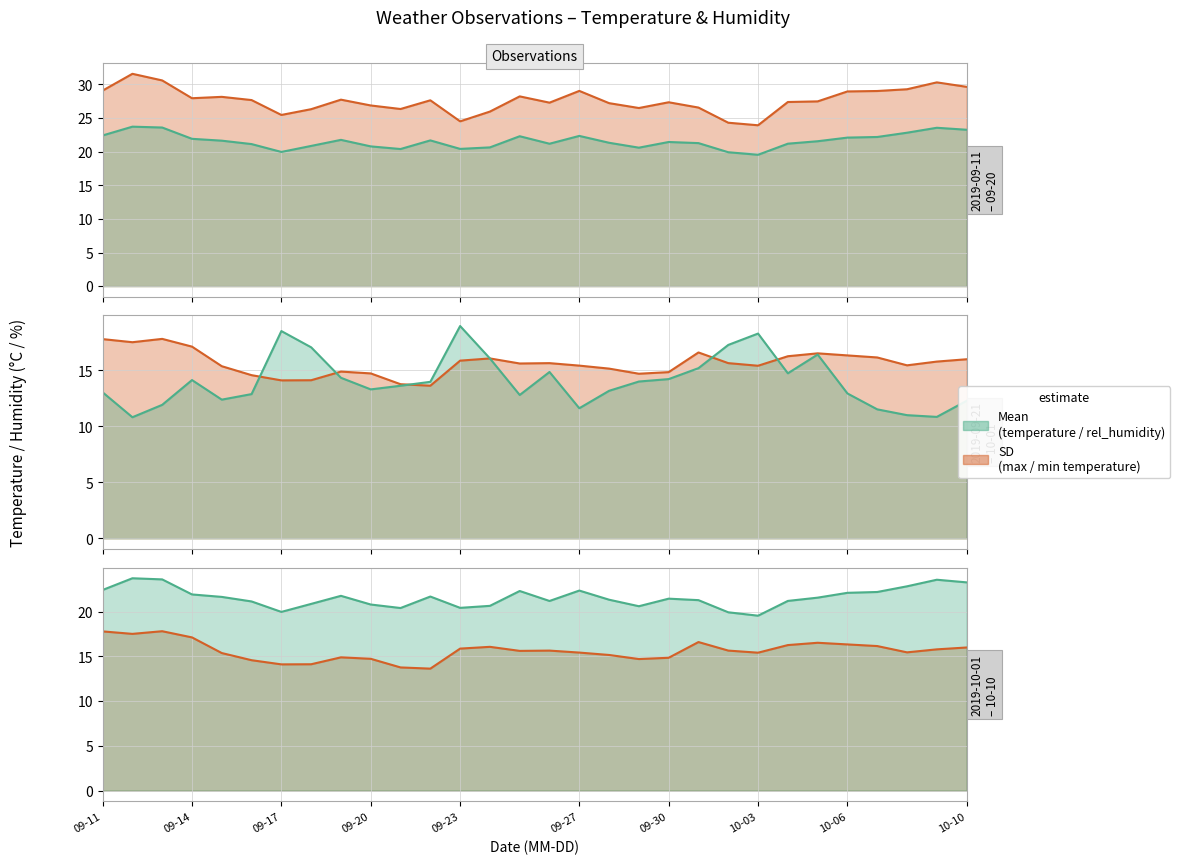

What is the difference between the highest and lowest values at 10-06?

16.0